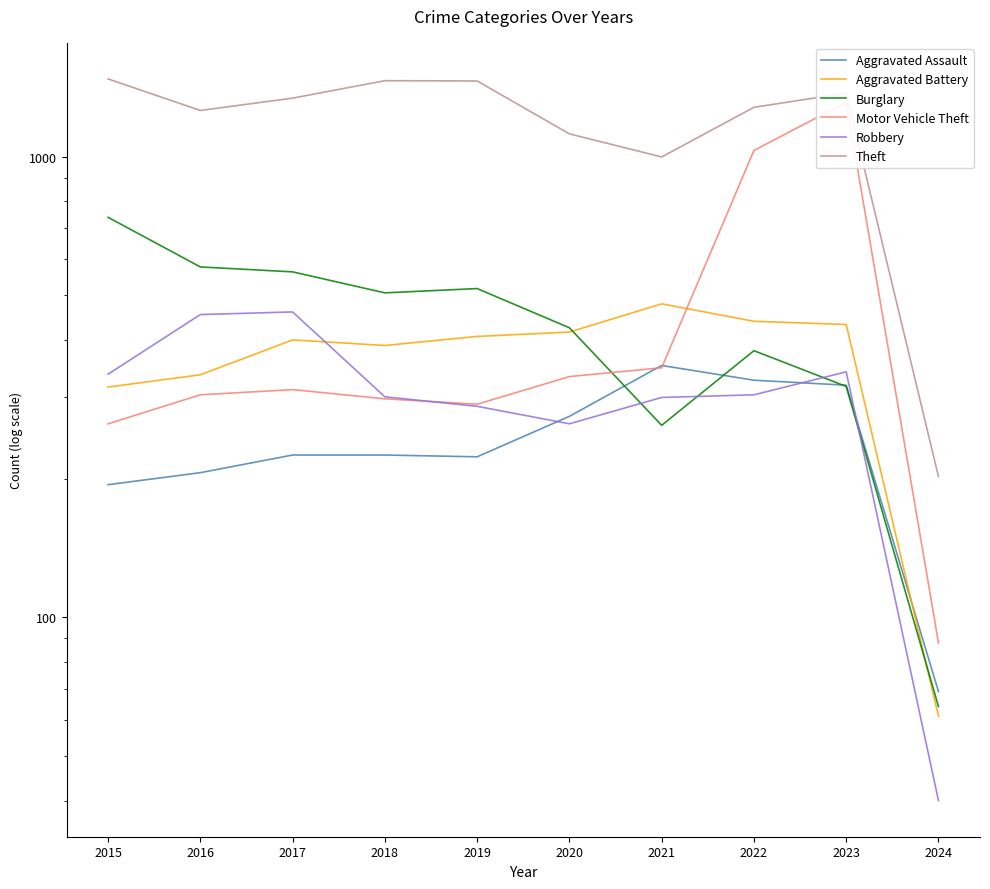

At which label does Burglary reach its peak?

2015